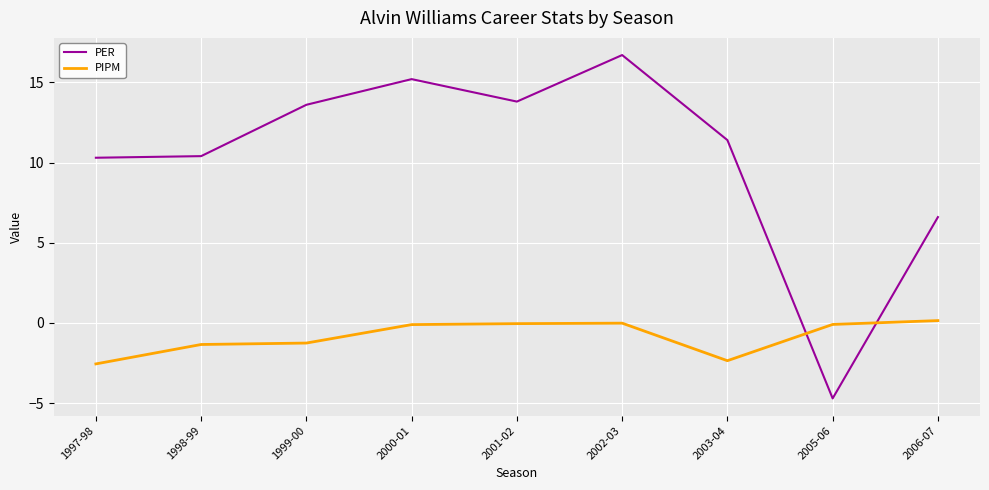

Does the chart have visible grid lines?

Yes